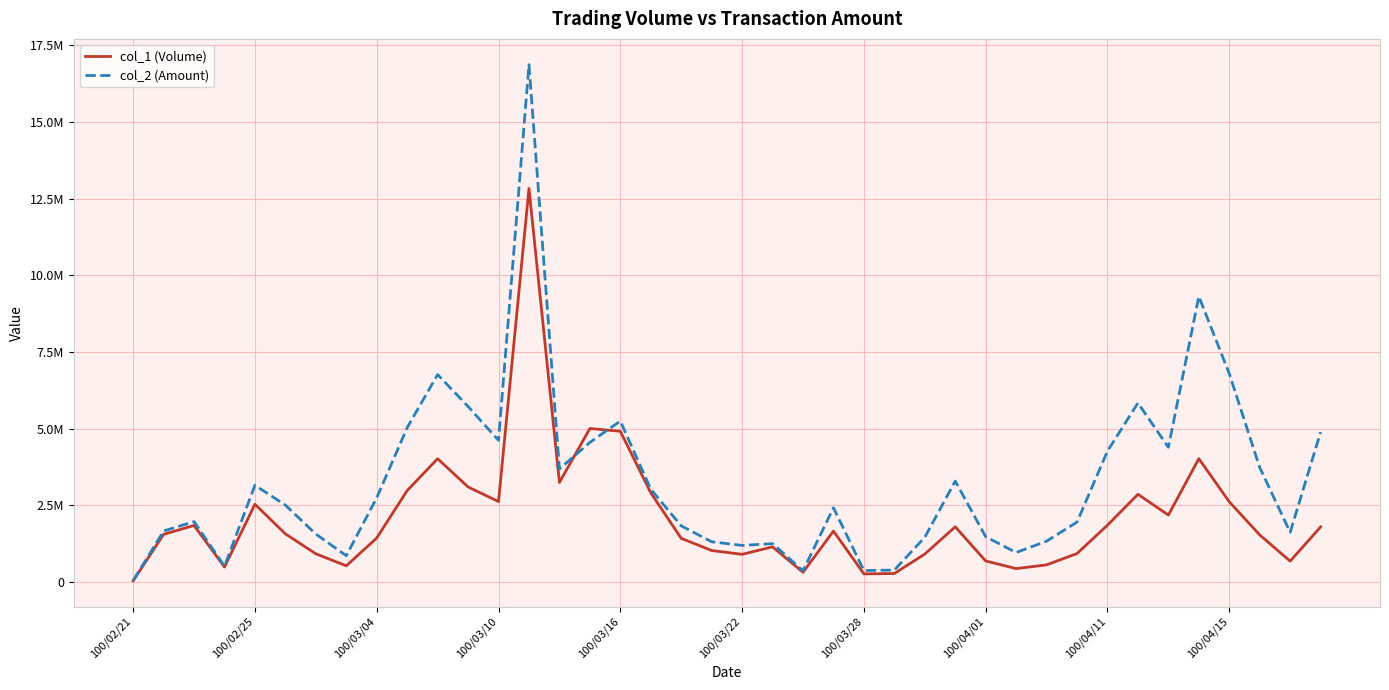

True or false: col_2 (Amount) and col_1 (Volume) cross at least once.

True